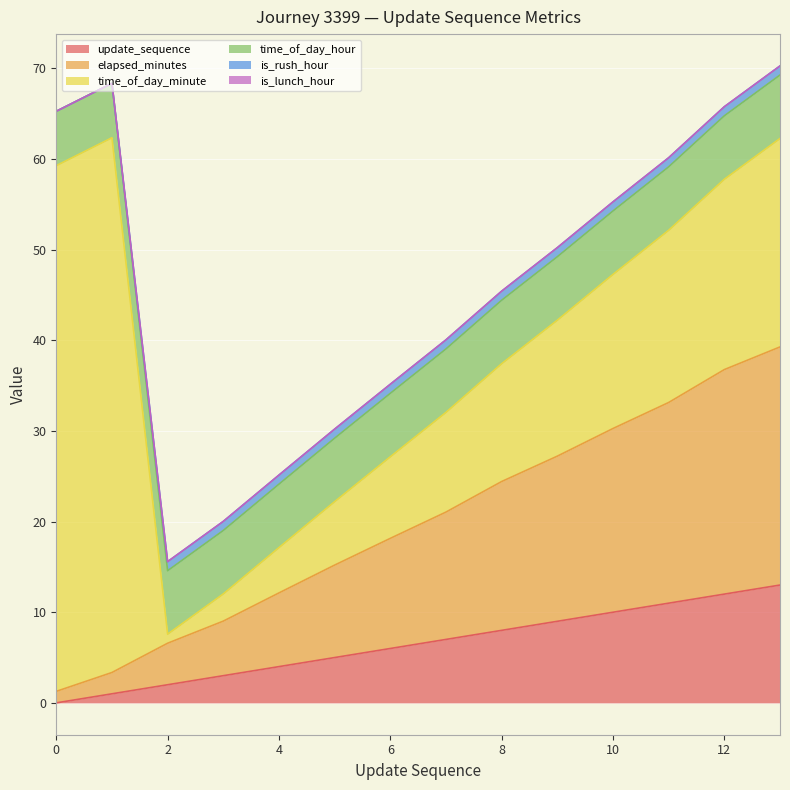

What is the average value of the time_of_day_minute series?

18.6